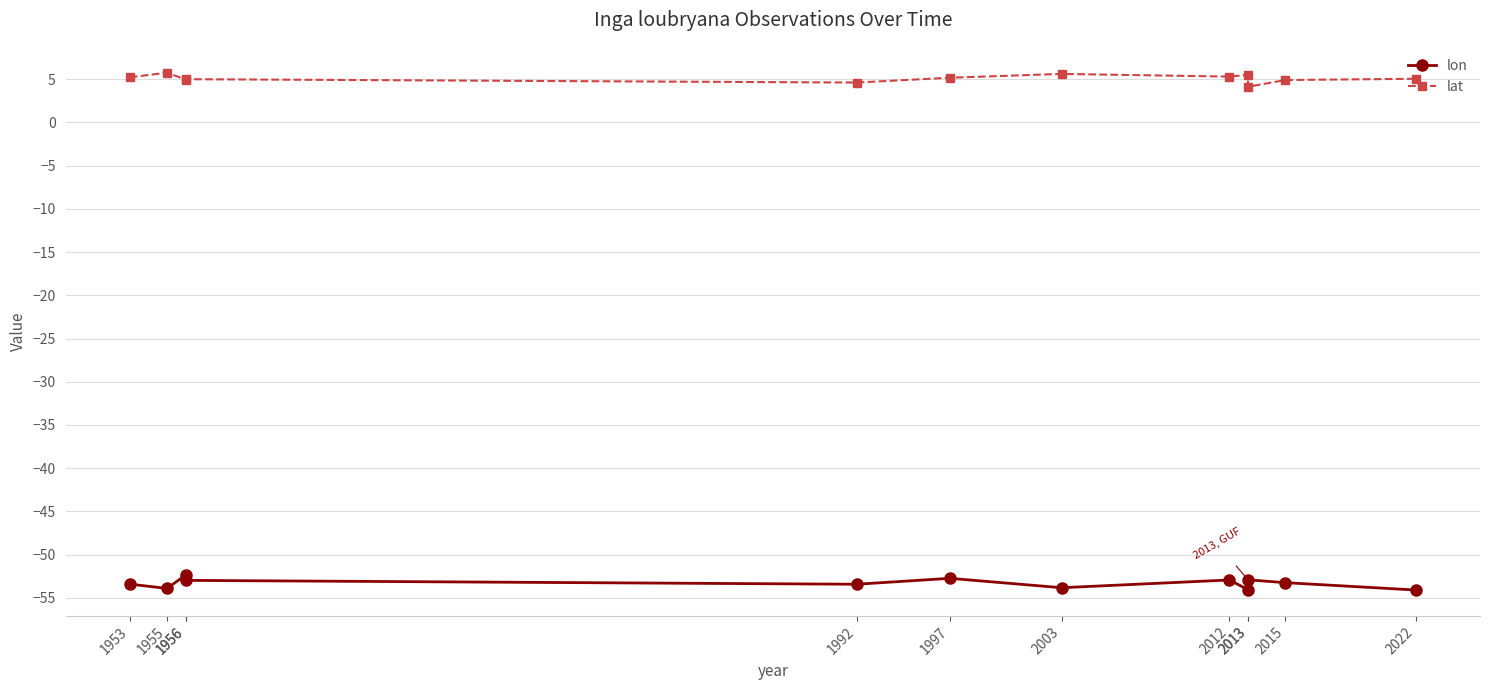

Is it true that lon equals -52.3 at 1956?

True